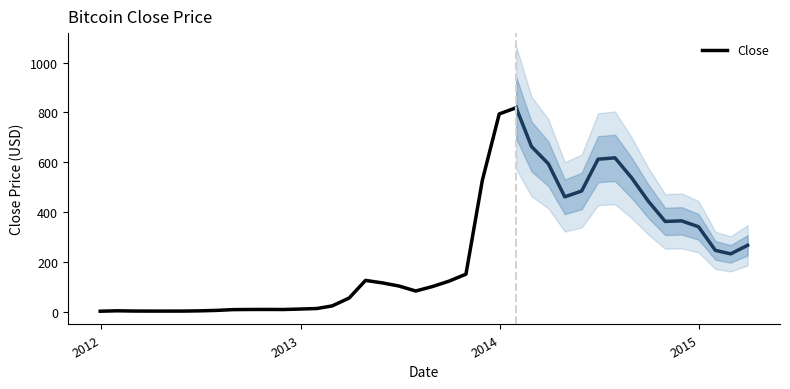

The value at 23 is 693.8. True or false?

False